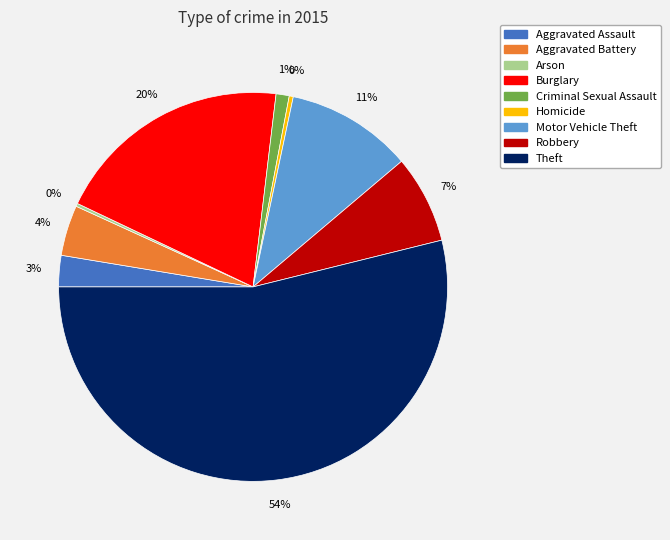

What percentage is the Theft slice, to the nearest percent?

54%